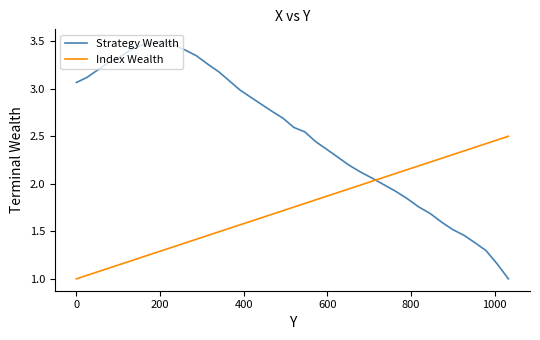

Which series has the widest spread of values?

Strategy Wealth